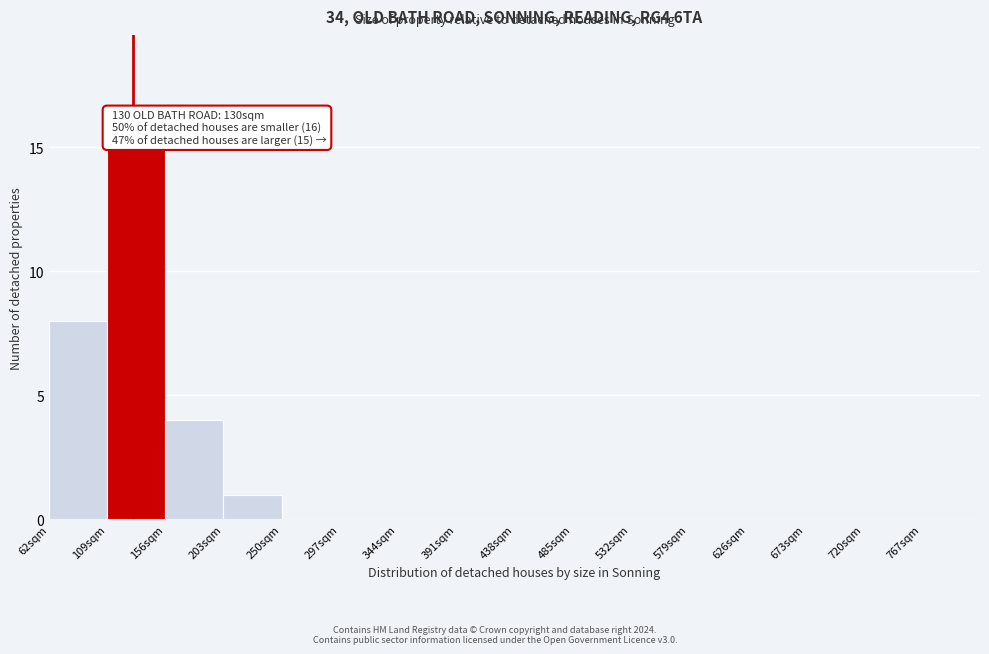

Which range on the x-axis has the tallest bar?

109 to 156